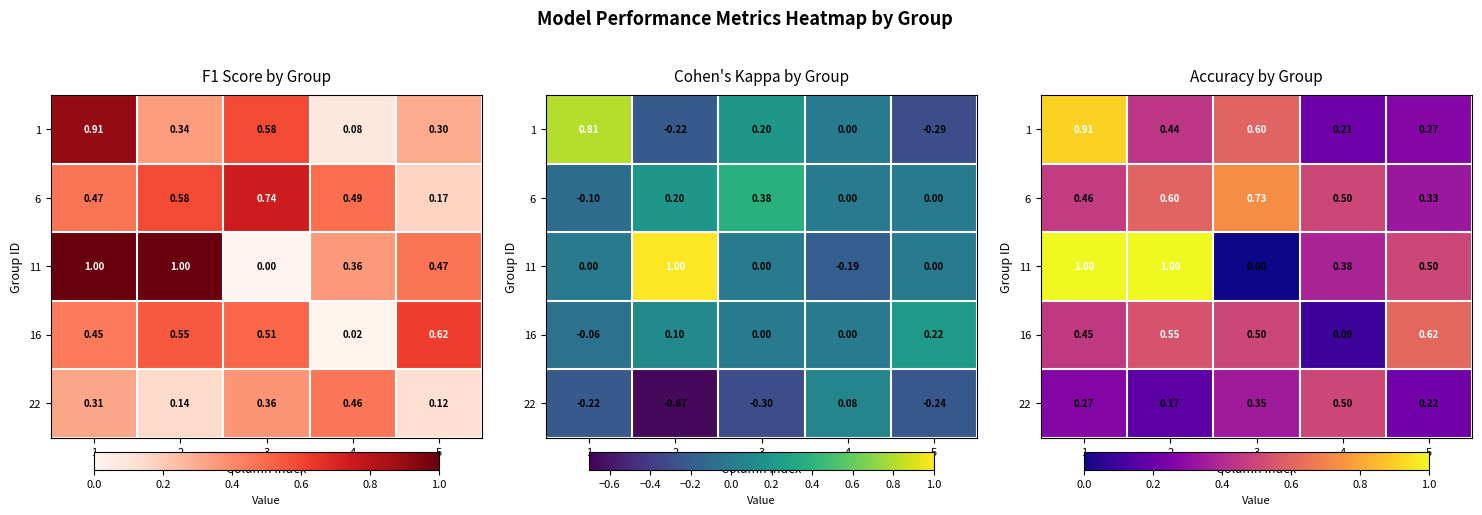

Which series has the largest range (max minus min)?

11